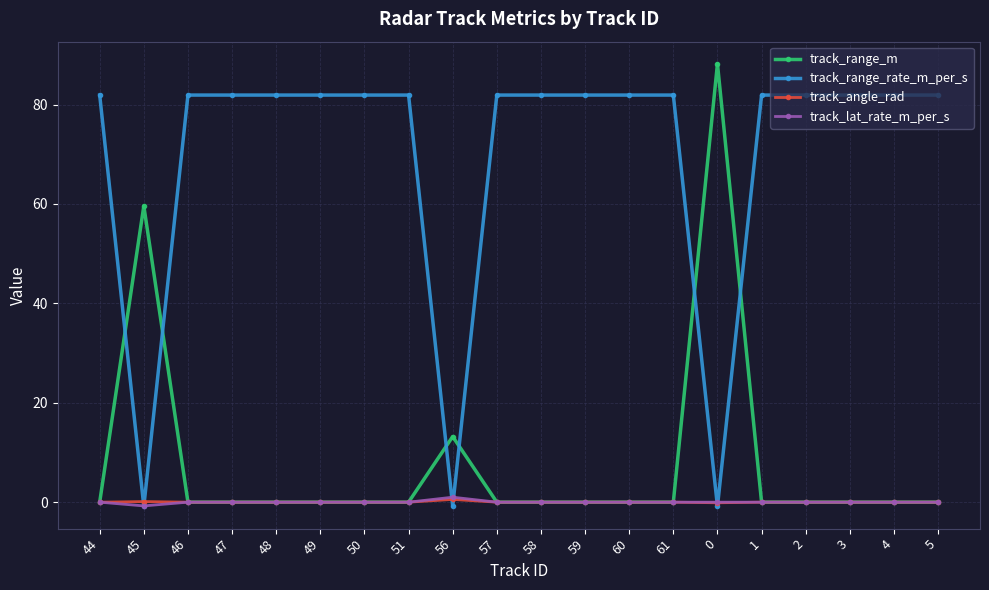

Where do track_range_rate_m_per_s and track_angle_rad first cross each other?

44 and 45